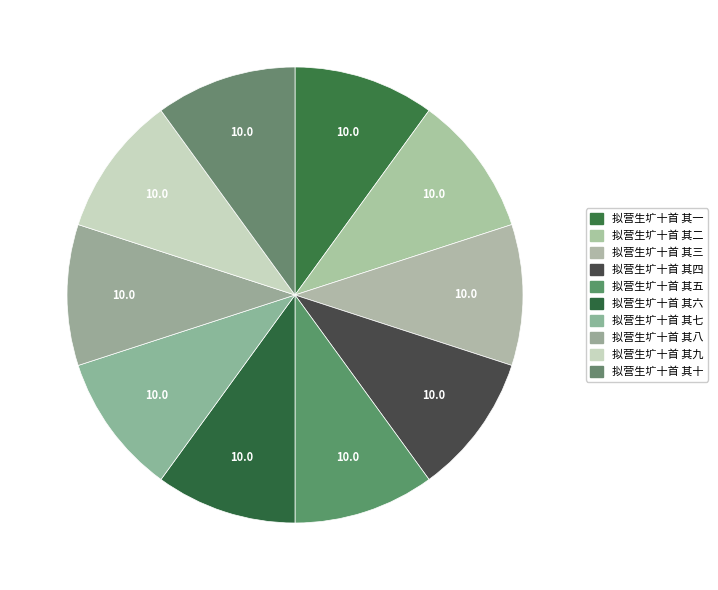

Which has a higher value, 拟营生圹十首 其七 or 拟营生圹十首 其十?

拟营生圹十首 其十